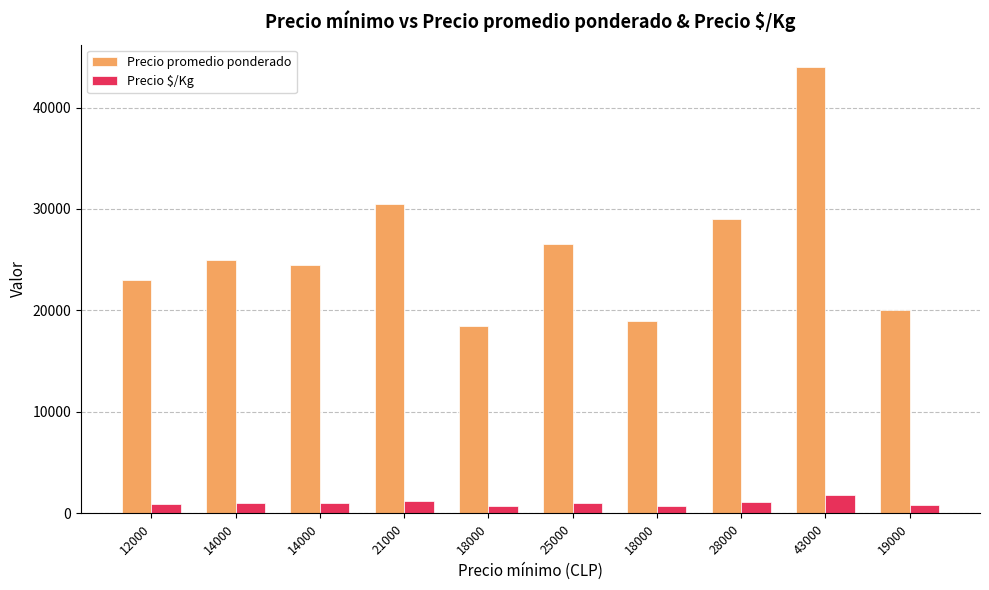

How many series are shown in this chart?

2